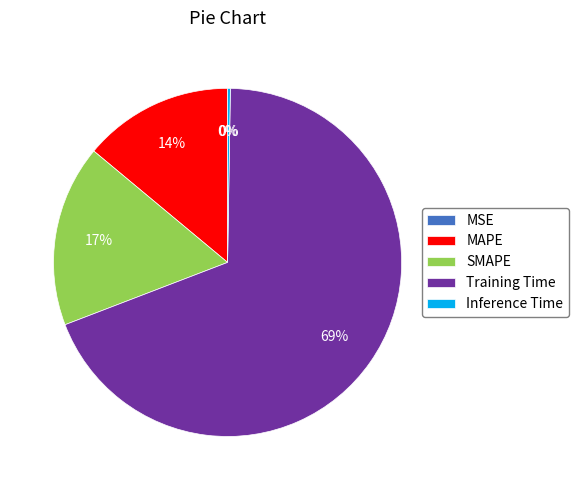

Do Training Time and SMAPE together represent more than half of the pie?

Yes